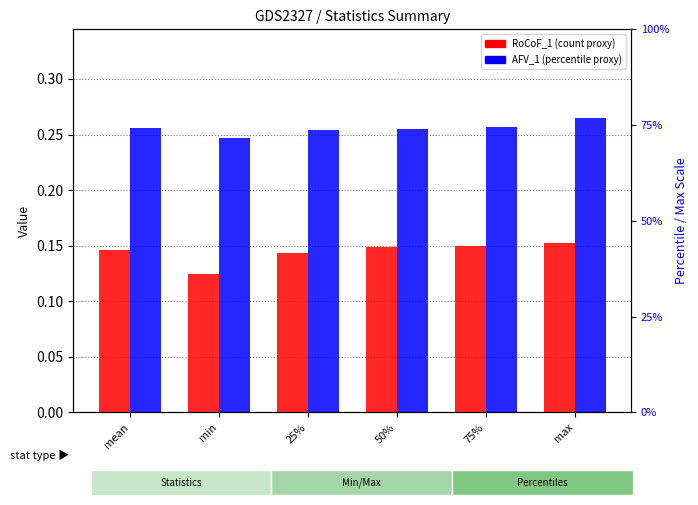

What is the label of the 1st bar from the left?

mean